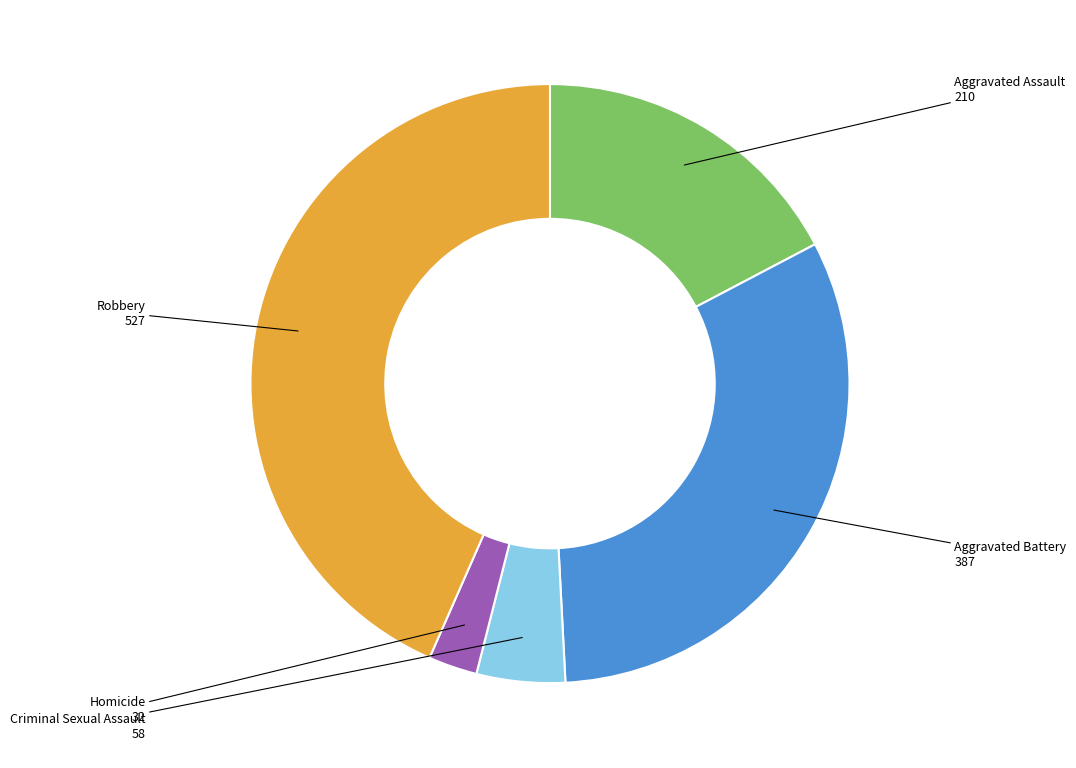

Is there a majority slice in this chart?

No